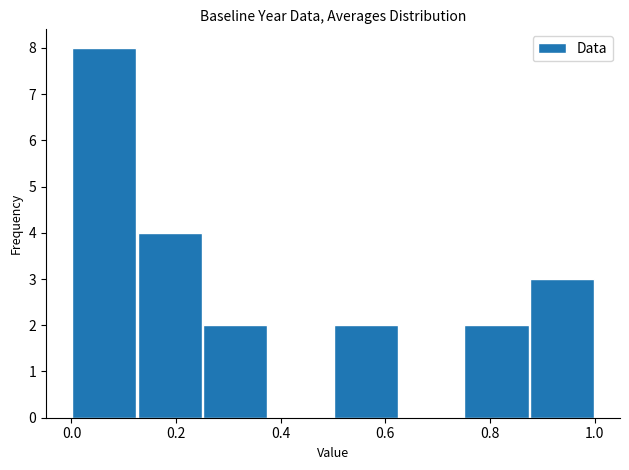

How tall is the bar that spans 0.250 to 0.375 on the x-axis? Neither the bar edges nor the heights are printed on the chart, so give them approximately, as read against the axes.

2